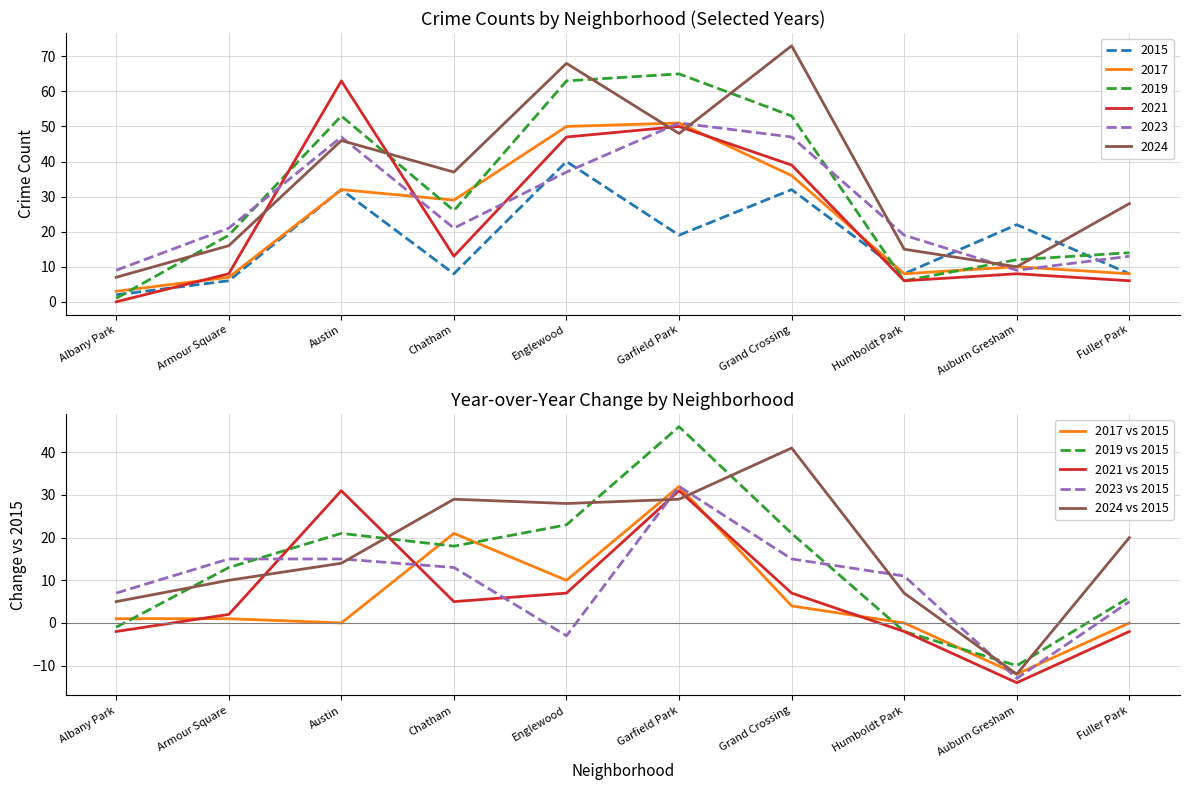

Reading right to left, transcribe all the data shown in this chart.

2017 vs 2015: 0	-12	0	4	32	10	21	0	1	1
2019 vs 2015: 6	-10	-2	21	46	23	18	21	13	-1
2021 vs 2015: -2	-14	-2	7	31	7	5	31	2	-2
2023 vs 2015: 5	-13	11	15	32	-3	13	15	15	7
2024 vs 2015: 20	-12	7	41	29	28	29	14	10	5